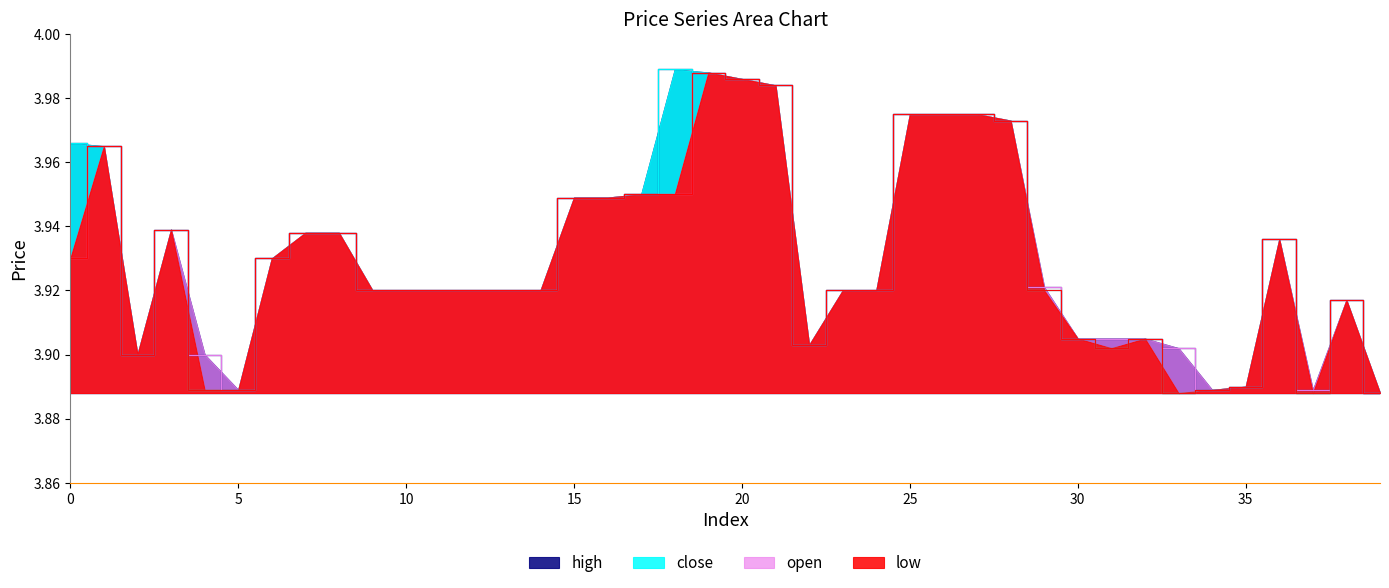

Is it true that open equals 0.9 at 11?

False